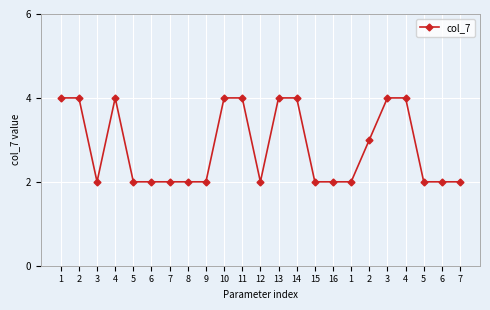

Rank the categories by value from lowest to highest.

3, 5, 6, 7, 8, 9, 12, 15, 16, 1, 5, 6, 7, 2, 1, 2, 4, 10, 11, 13, 14, 3, 4